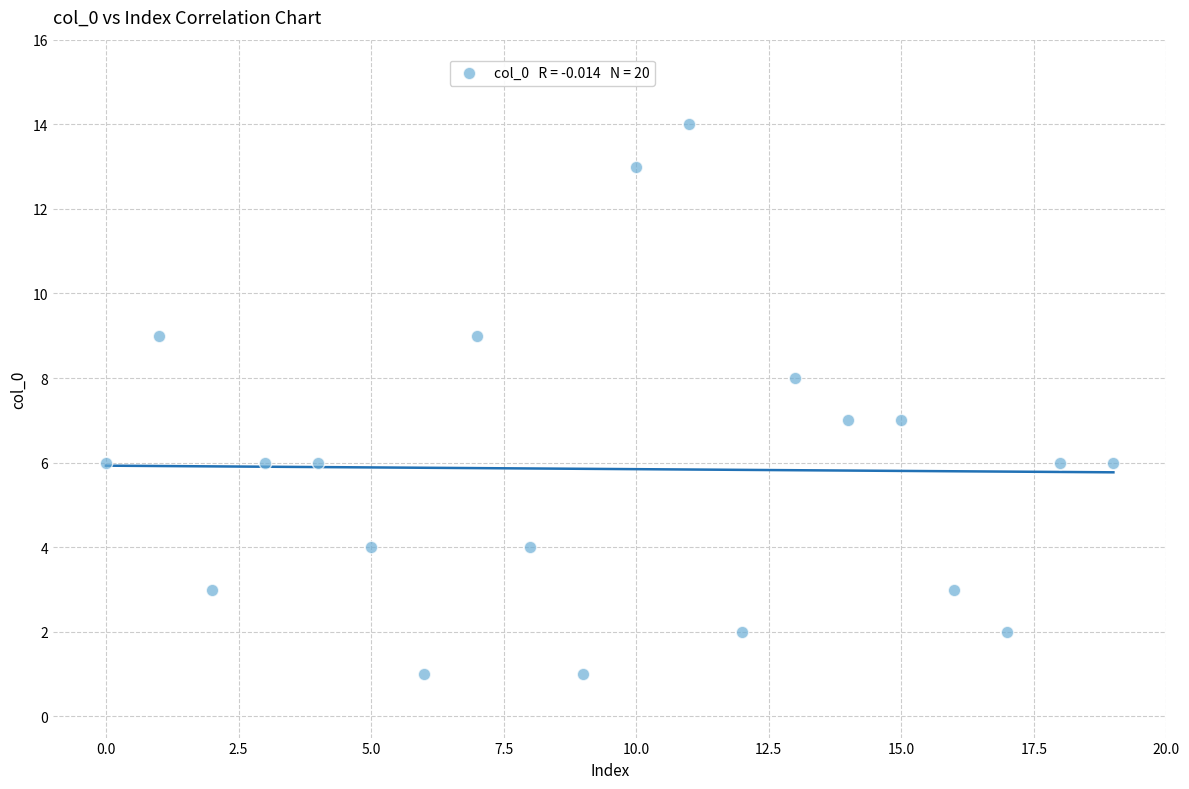

What is the range of Y values (max minus min)?

13